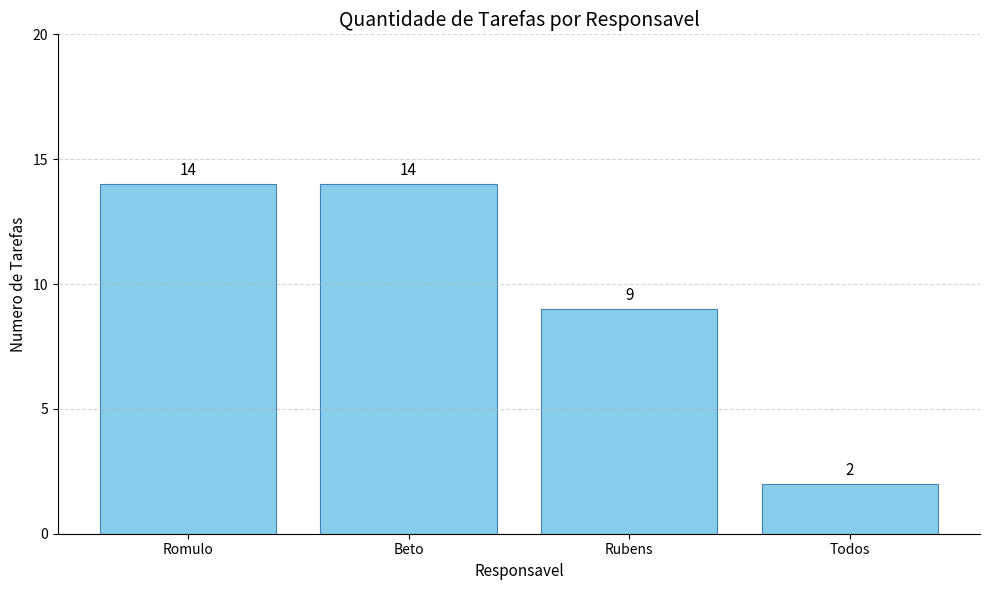

What is the value of the 3rd bar from the left?

9